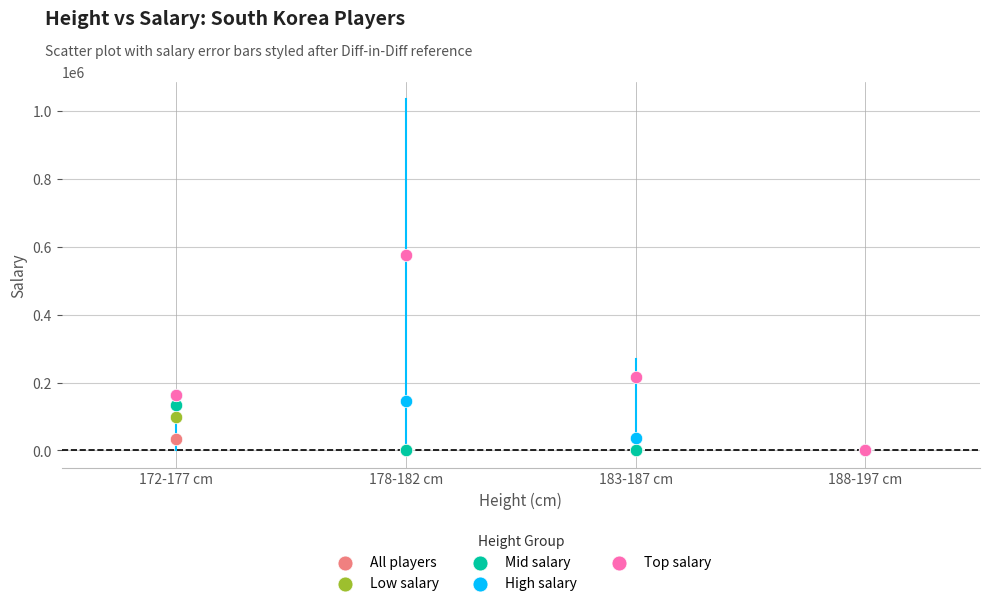

In the Top salary series, what Y value is closest to 288432?

216000.0